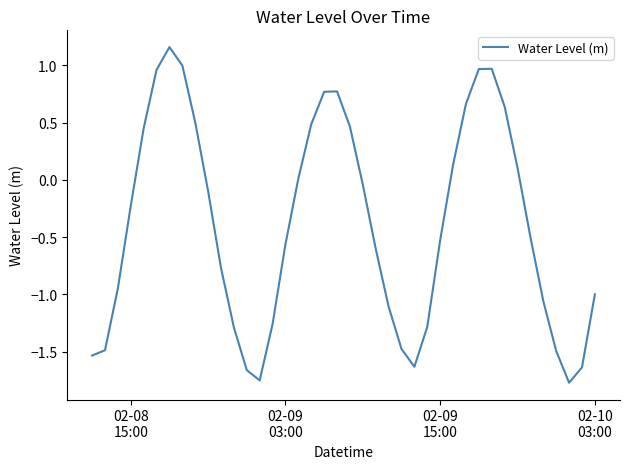

What is the difference between the maximum and minimum values?

2.9